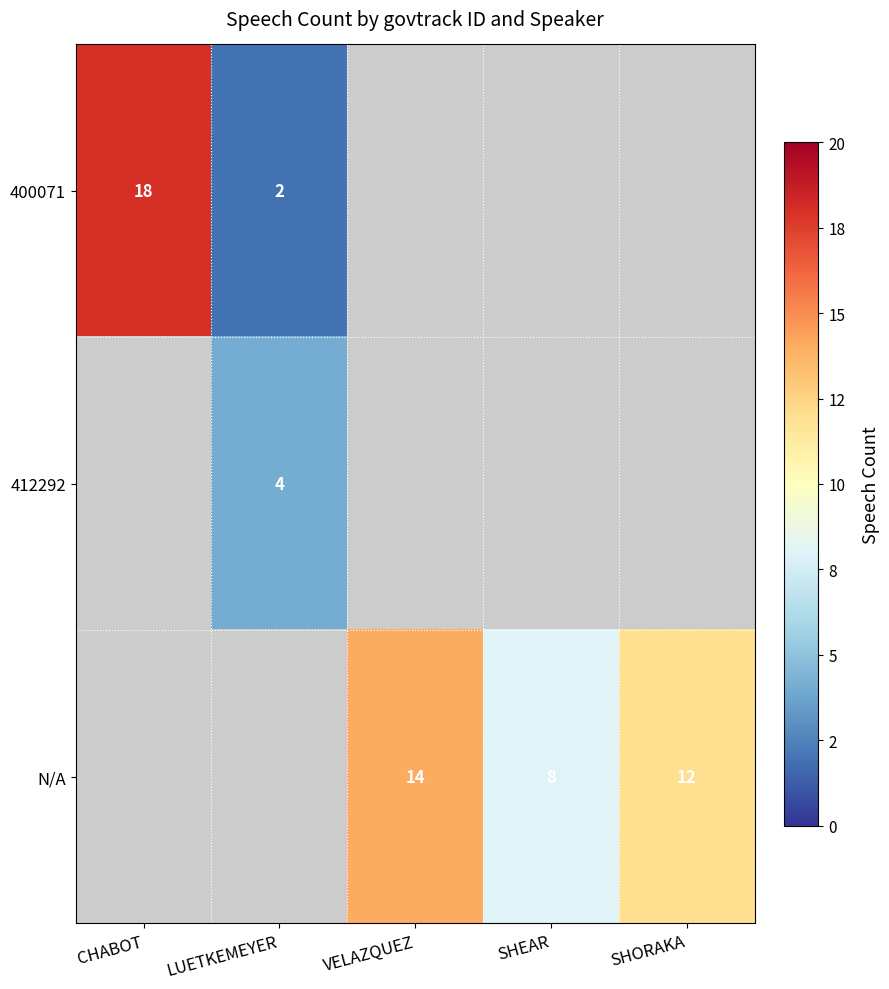

What is the difference between the 400071 values at CHABOT and LUETKEMEYER?

16